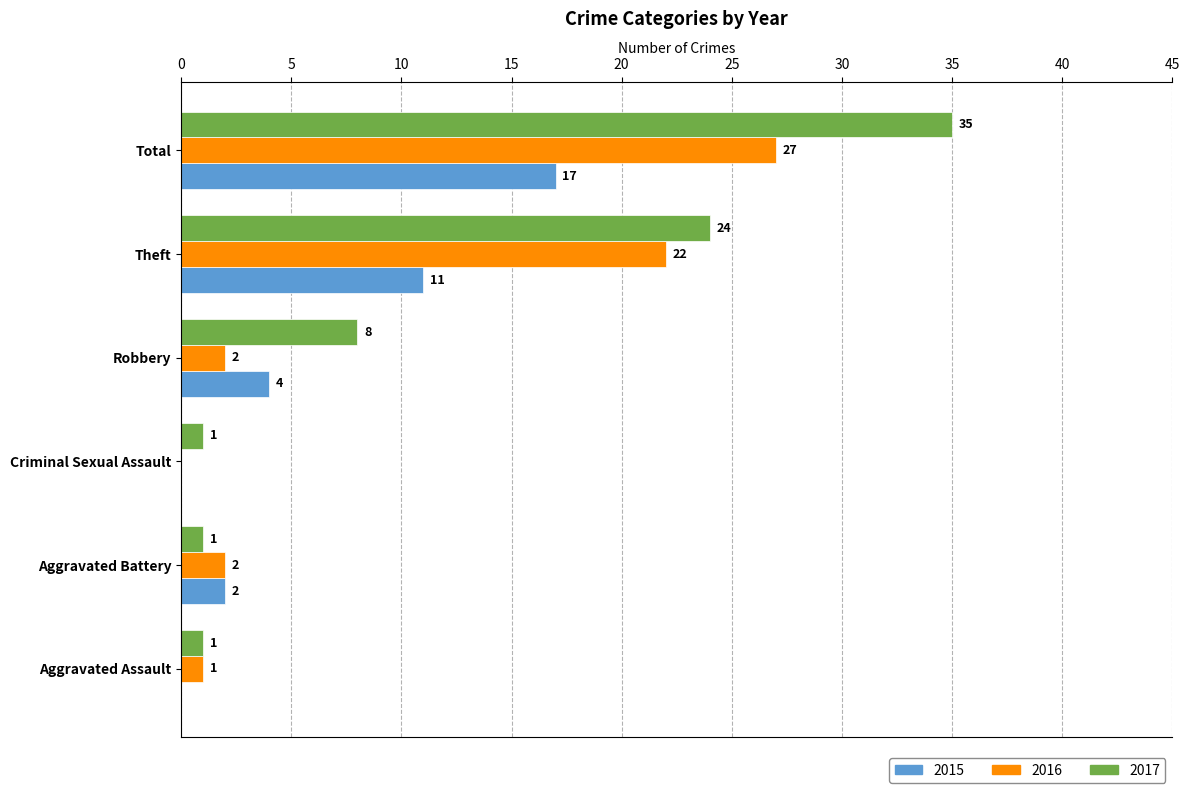

At which category is the sum across all series the highest?

Total